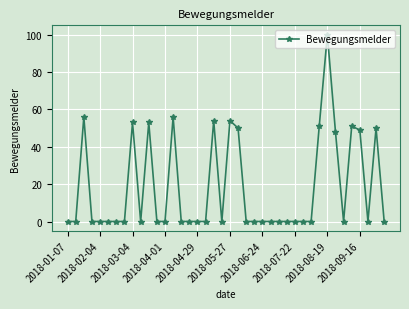

Reading left to right, extract all data points from this chart.

0	0	56	0	0	0	0	0	53	0	53	0	0	56	0	0	0	0	54	0	54	50	0	0	0	0	0	0	0	0	0	51	100	48	0	51	49	0	50	0